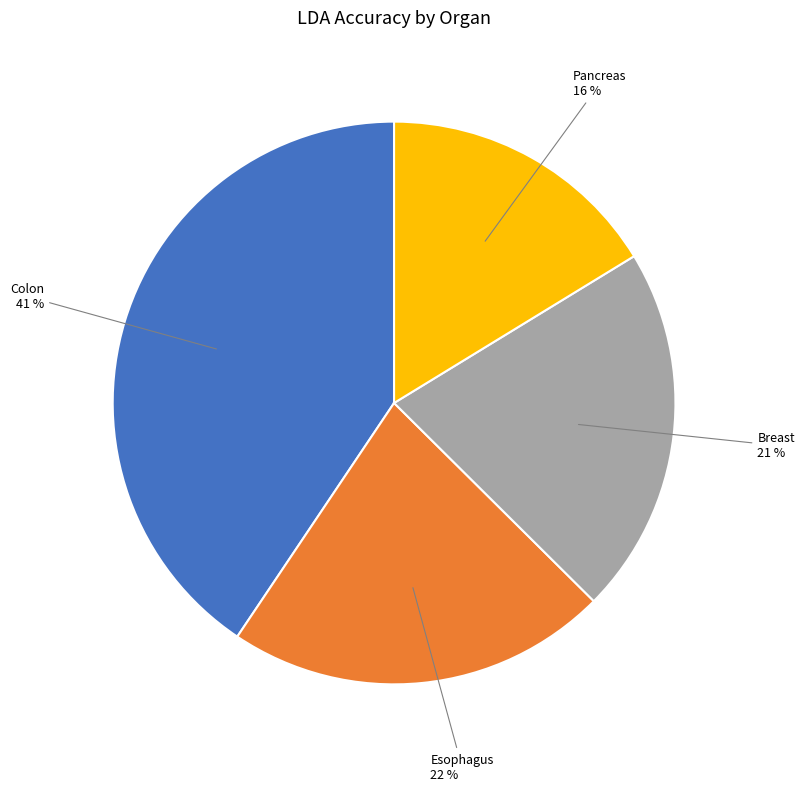

The Breast slice represents 21% of the pie. True or false?

True